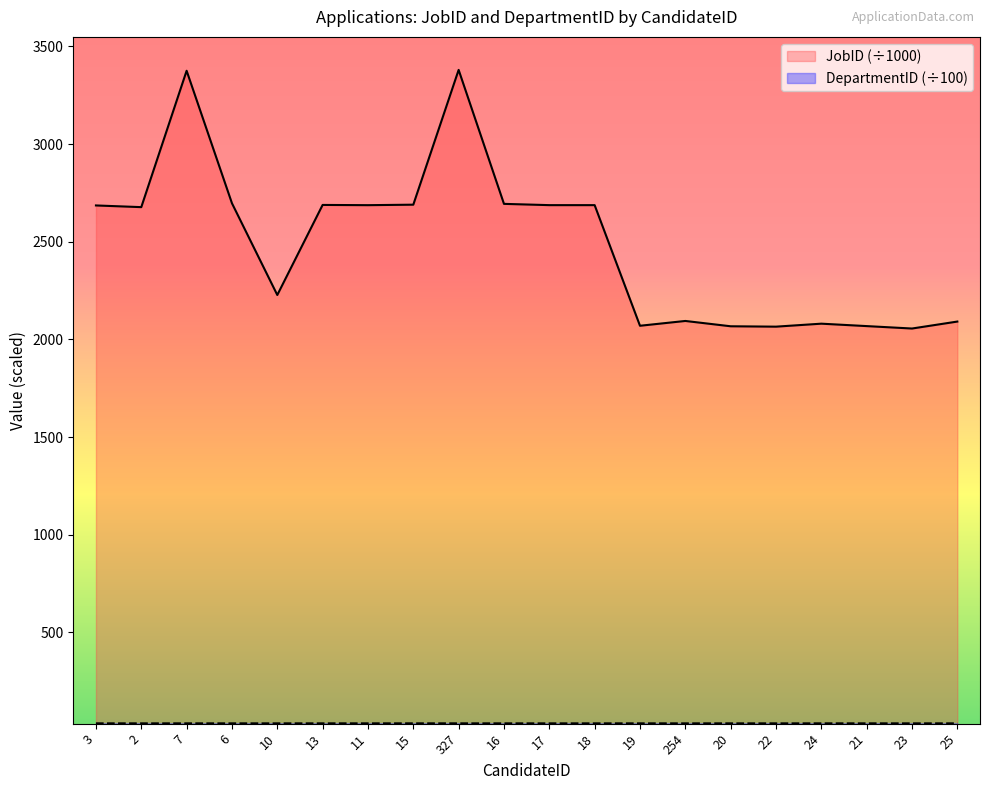

What is the total value across all series at 254?

2128.1